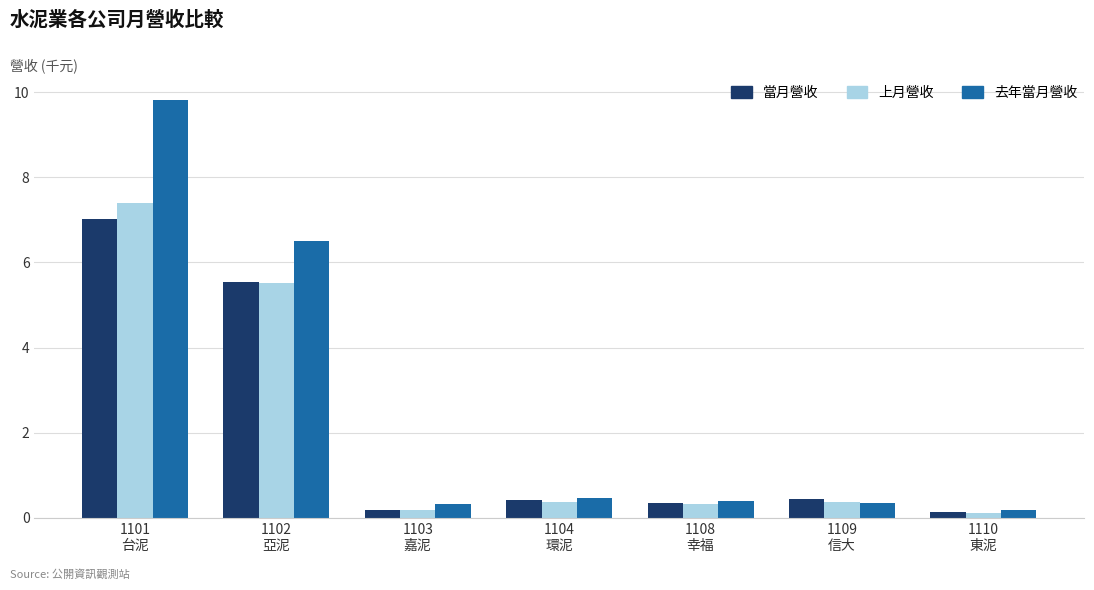

Which series has the largest total across all categories?

去年當月營收